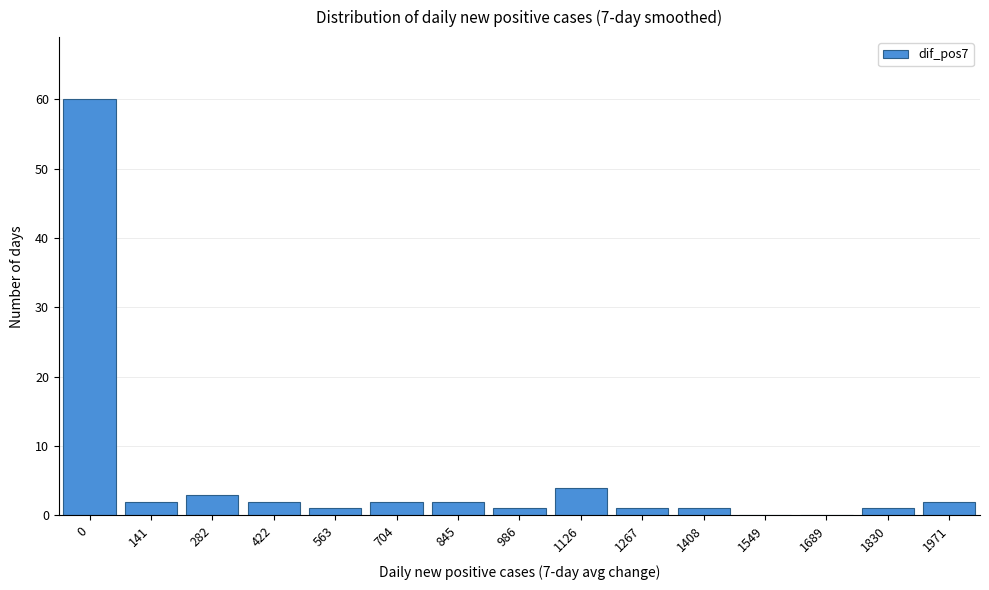

Reading left to right, what are all the values shown in this chart?

0=60	141=2	282=3	422=2	563=1	704=2	845=2	986=1	1126=4	1267=1	1408=1	1549=0	1689=0	1830=1	1971=2